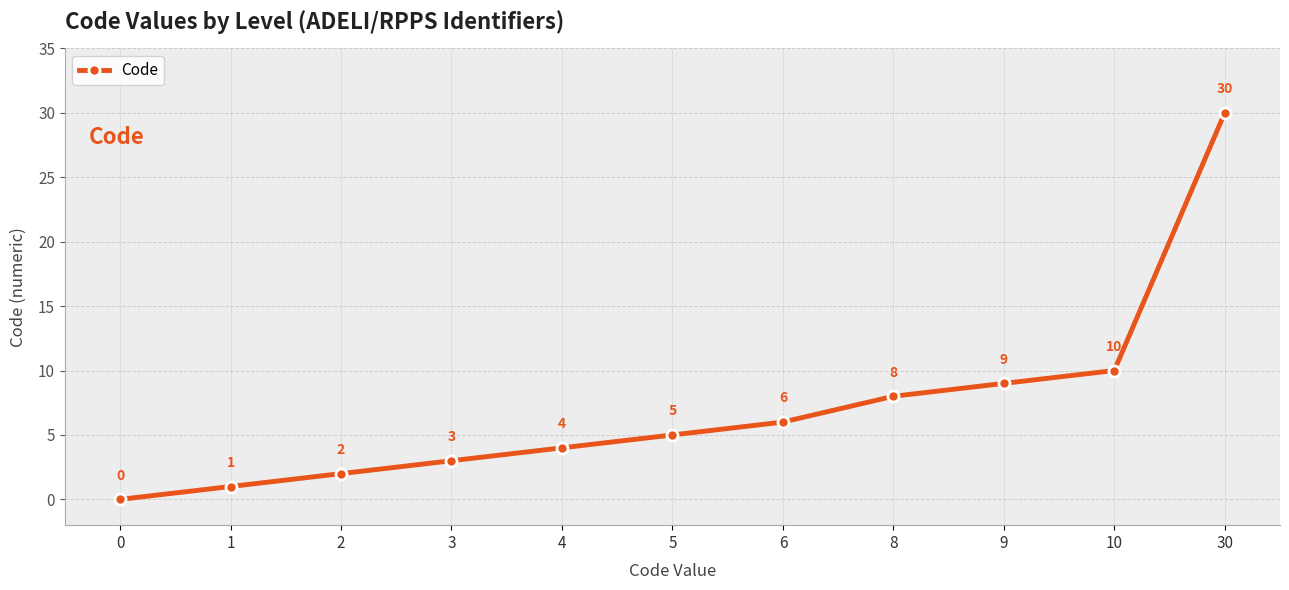

What is the value of the 9th point from the left?

9